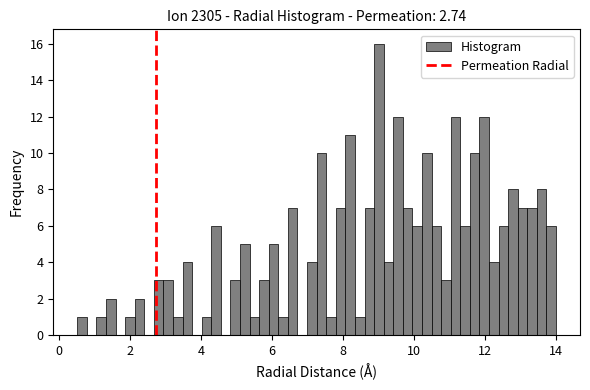

Read against the x-axis, roughly where is the centre of the tallest bar?

9.0